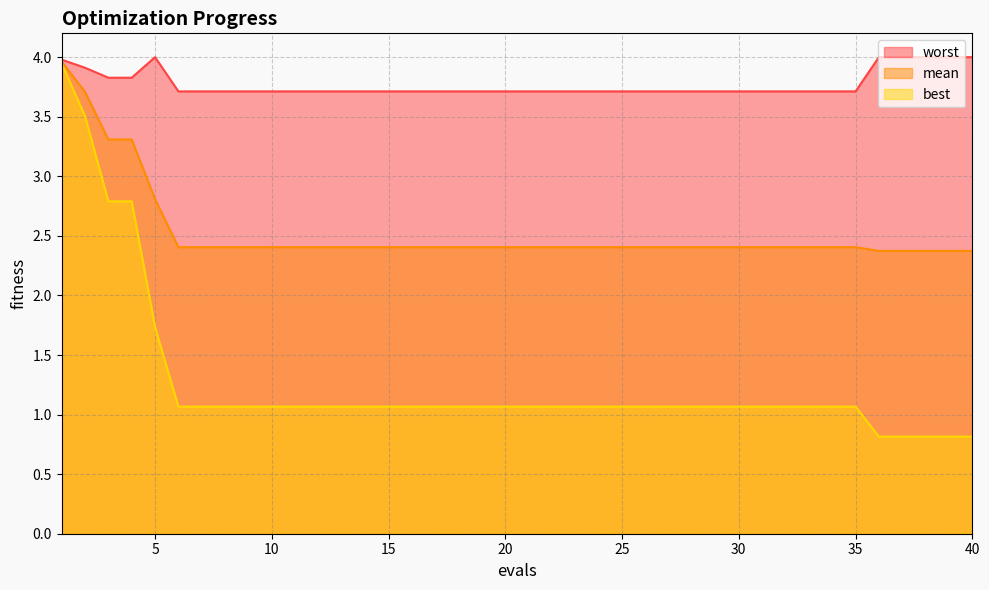

Between 9 and 28, which series saw the biggest shift?

mean